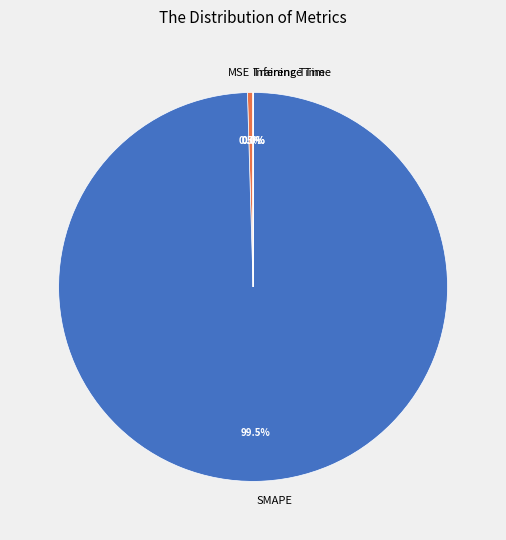

What portion of the pie excludes SMAPE?

0.5%